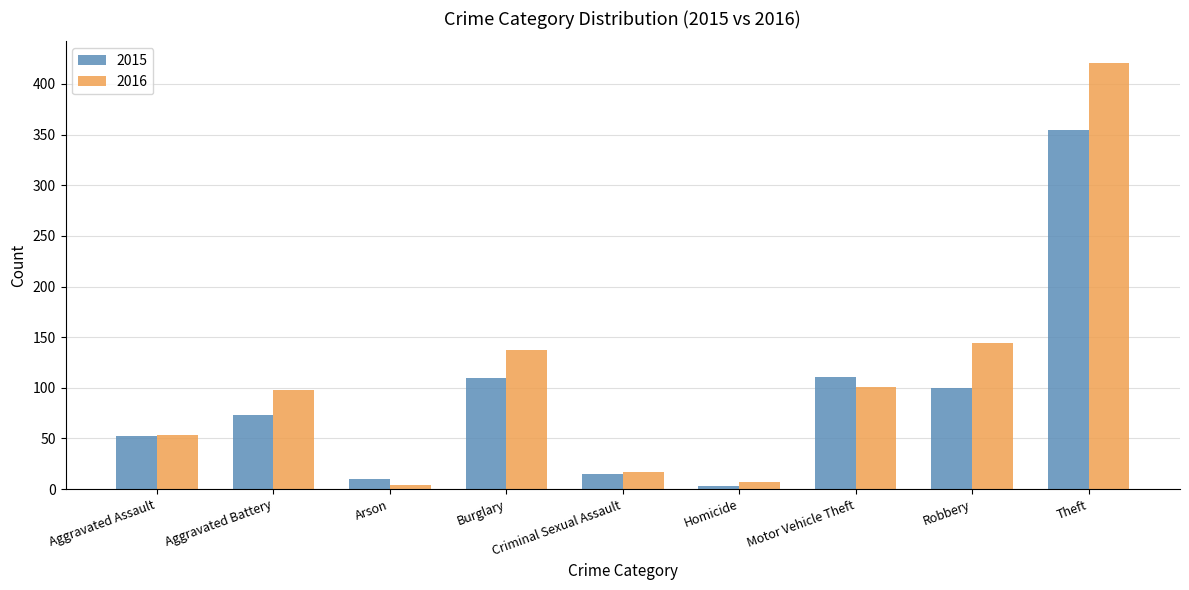

What is the highest value of the 2015 series?

355